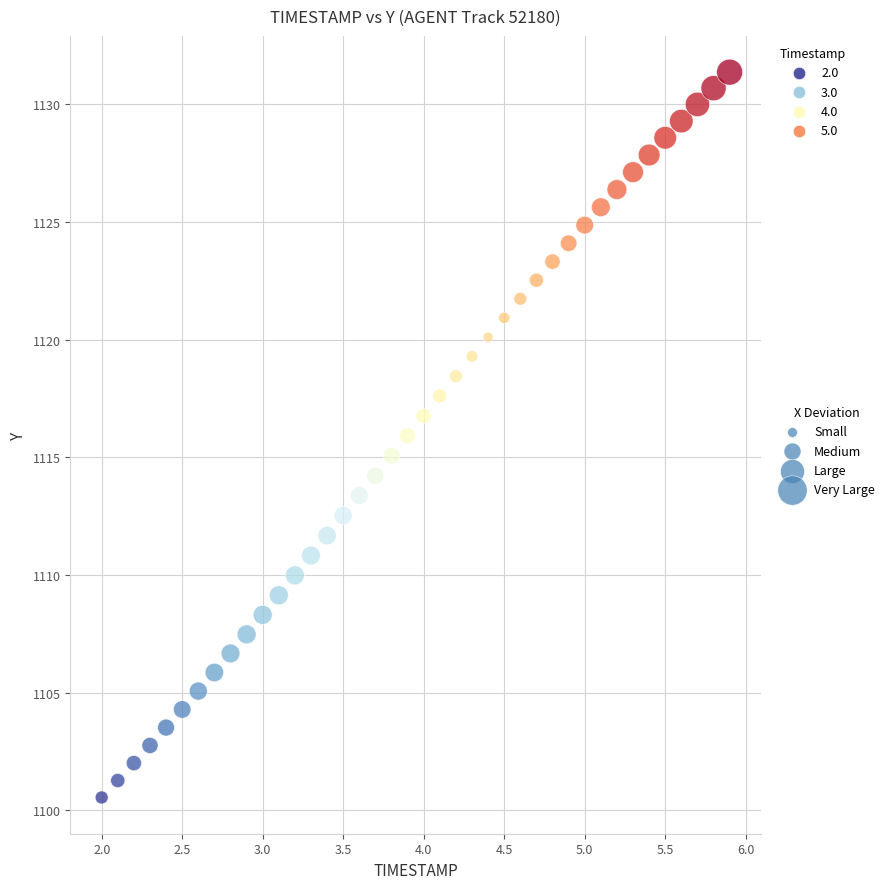

What is the range of X values (max minus min)?

3.9